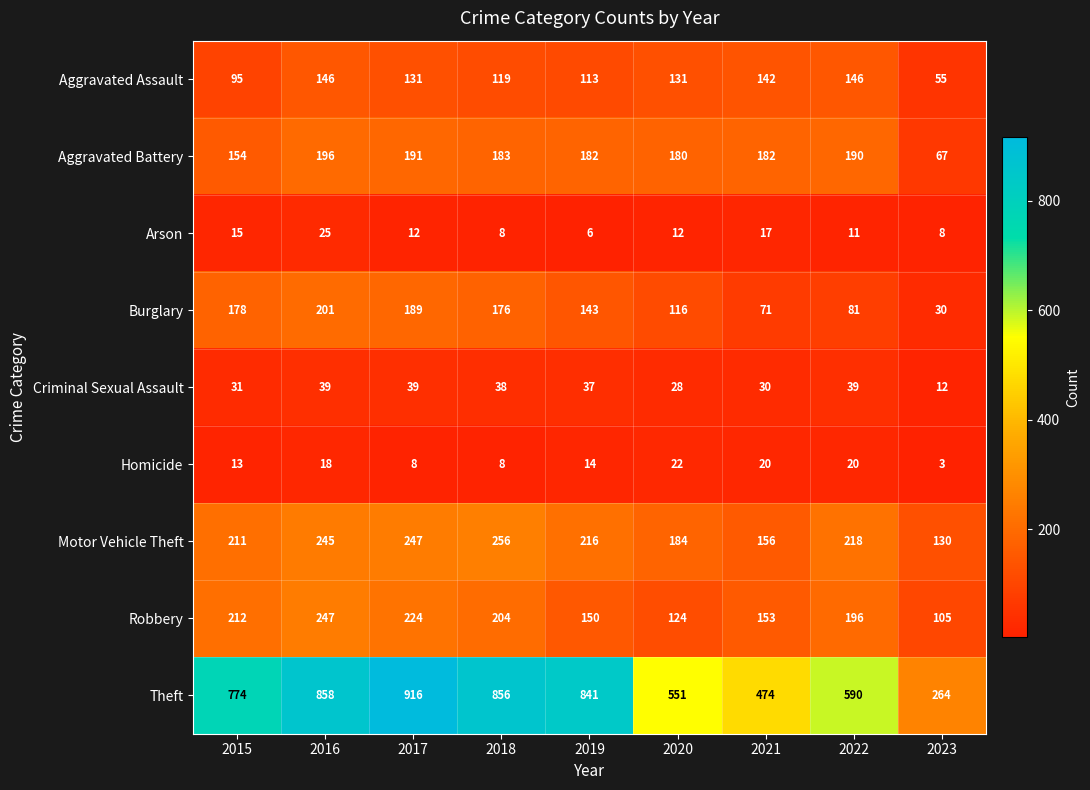

Is it true that Criminal Sexual Assault equals 6 at 2023?

False